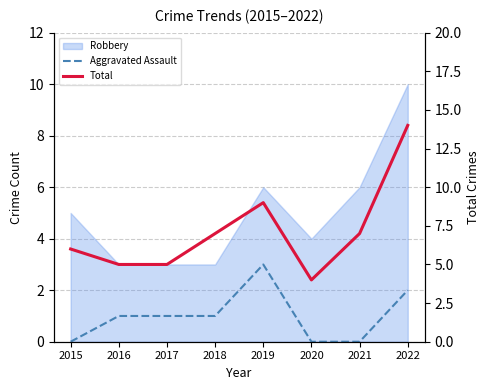

The Aggravated Assault series shows -2 at 2020. True or false?

False